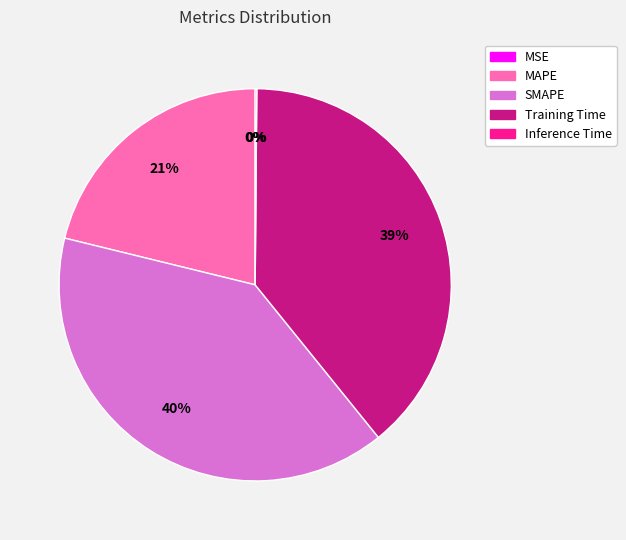

Does any single category account for the majority?

No